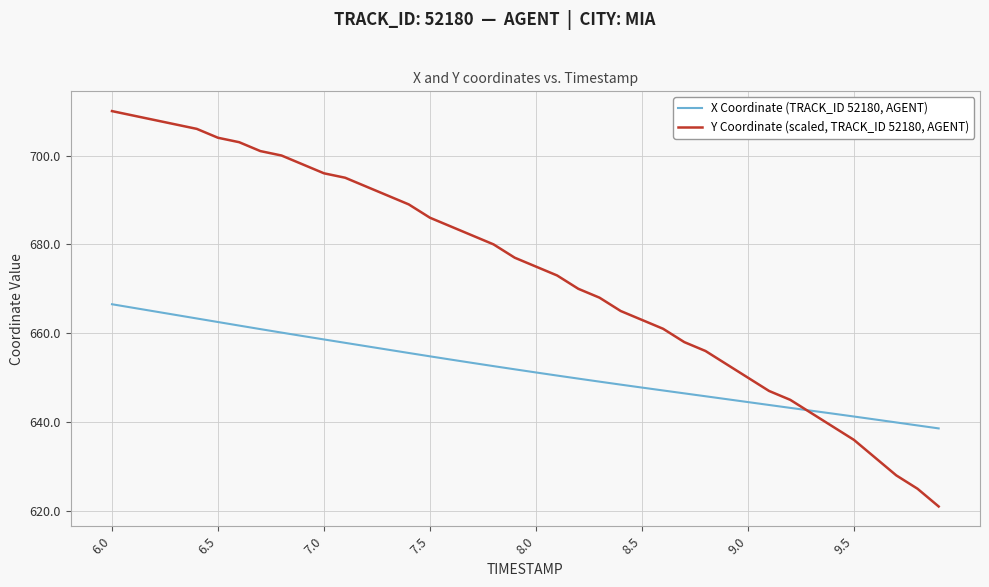

After their last crossing, which series has the higher values: X Coordinate (TRACK_ID 52180, AGENT) or Y Coordinate (scaled, TRACK_ID 52180, AGENT)?

X Coordinate (TRACK_ID 52180, AGENT)